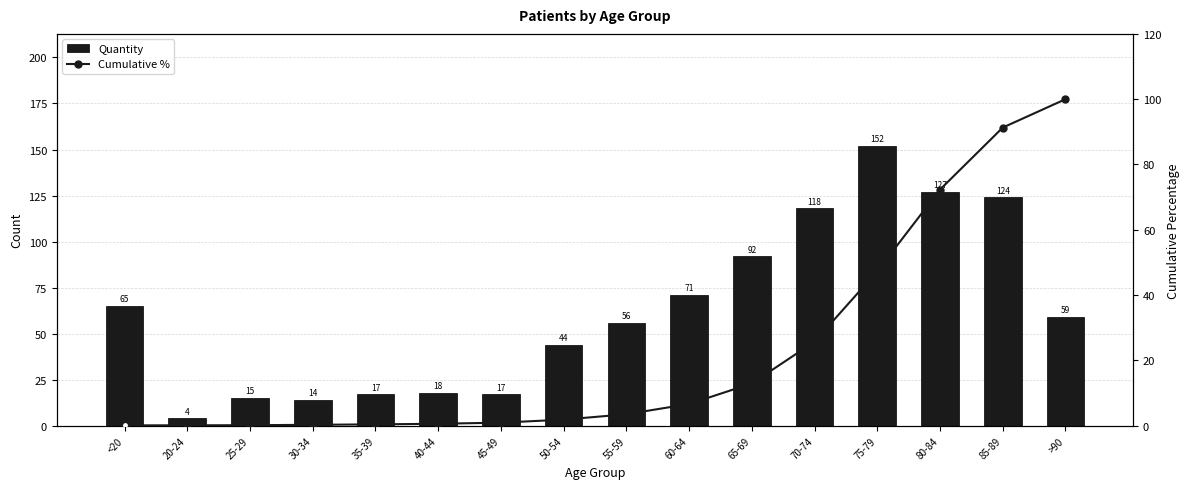

Reading left to right, what are all the values shown in this chart?

Quantity: 65.0	4.0	15.0	14.0	17.0	18.0	17.0	44.0	56.0	71.0	92.0	118.0	152.0	127.0	124.0	59.0
Cumulative %: 0.1	0.1	0.2	0.3	0.4	0.6	0.9	1.9	3.5	6.6	12.9	25.7	47.3	72.3	91.3	100.0